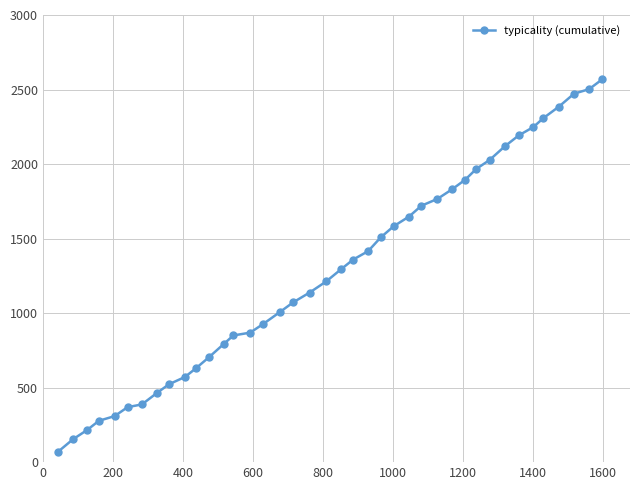

What is the value of the 23rd point from the left?

1415.6